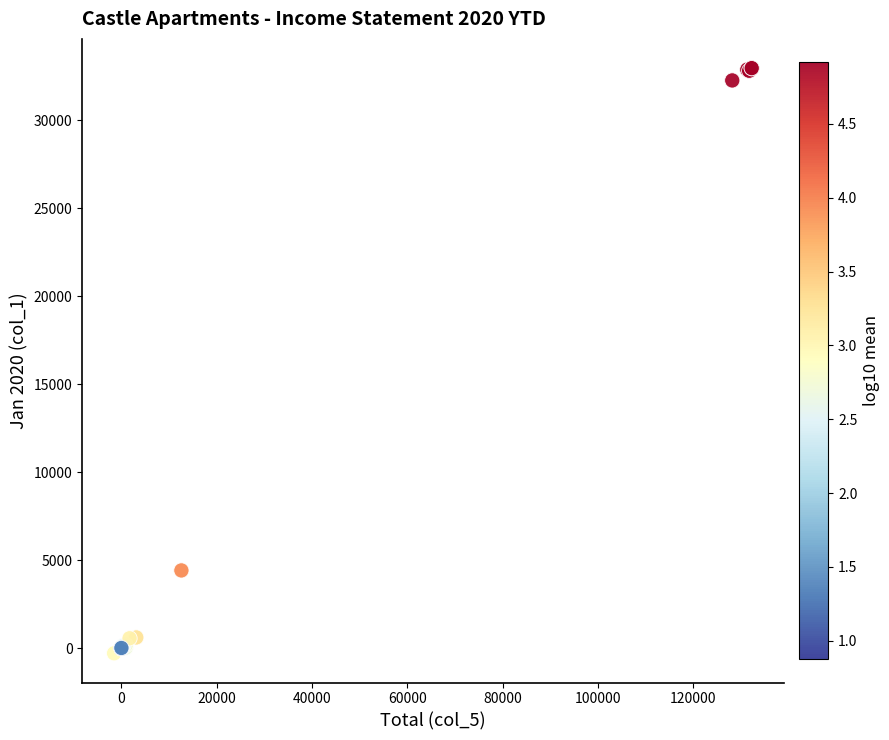

What Y value in the scatter plot is closest to 16341?

4423.7